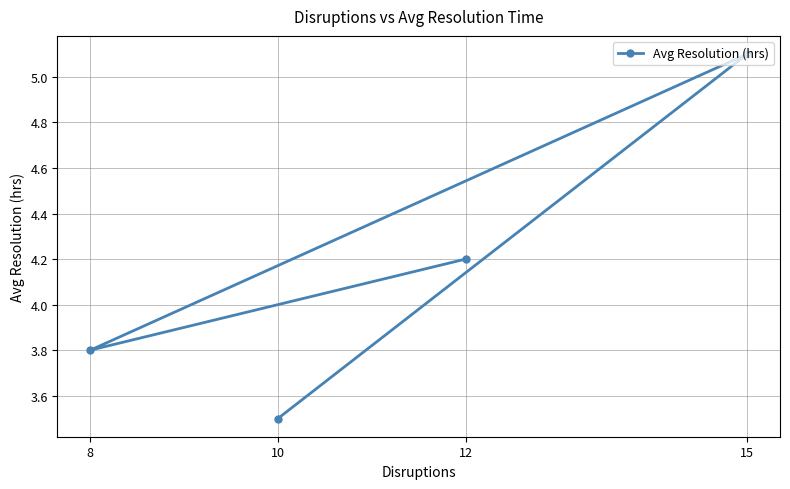

How many interior local peaks (higher than both neighbors) does the data have?

1